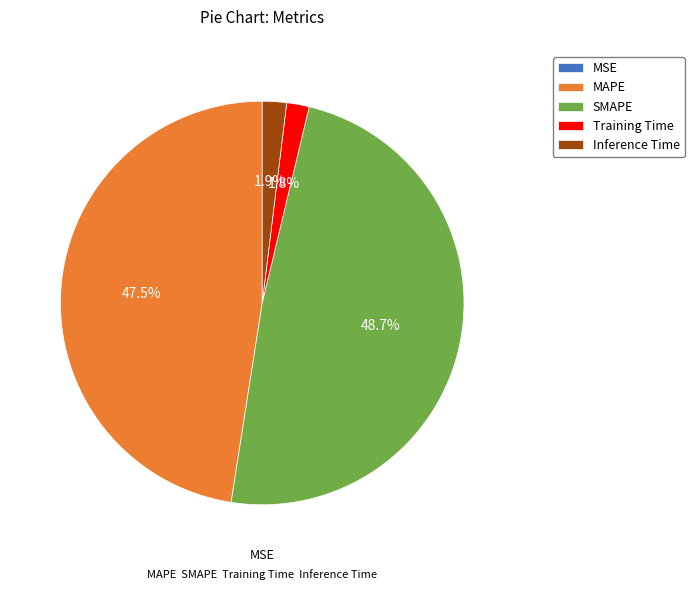

How much of the chart is everything except Training Time?

98.2%